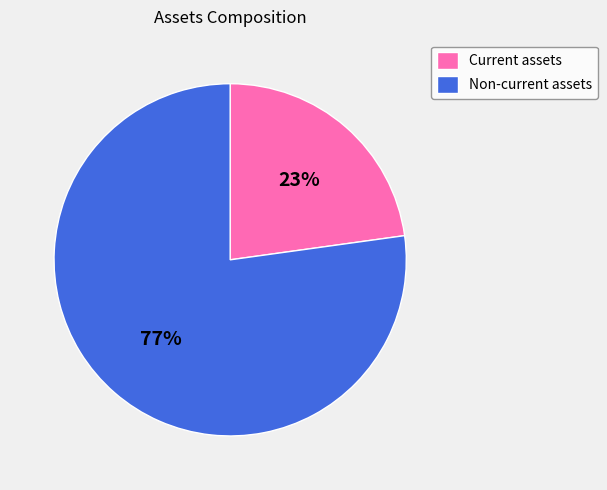

Is Current assets the majority of the pie?

No